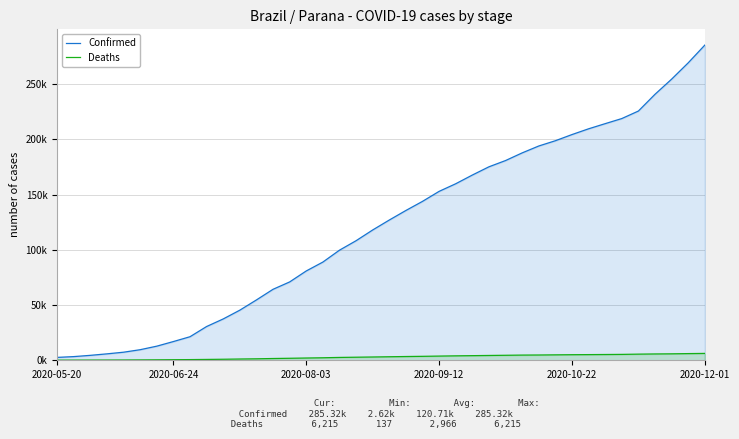

What are all the series names shown in the legend?

Confirmed, Deaths